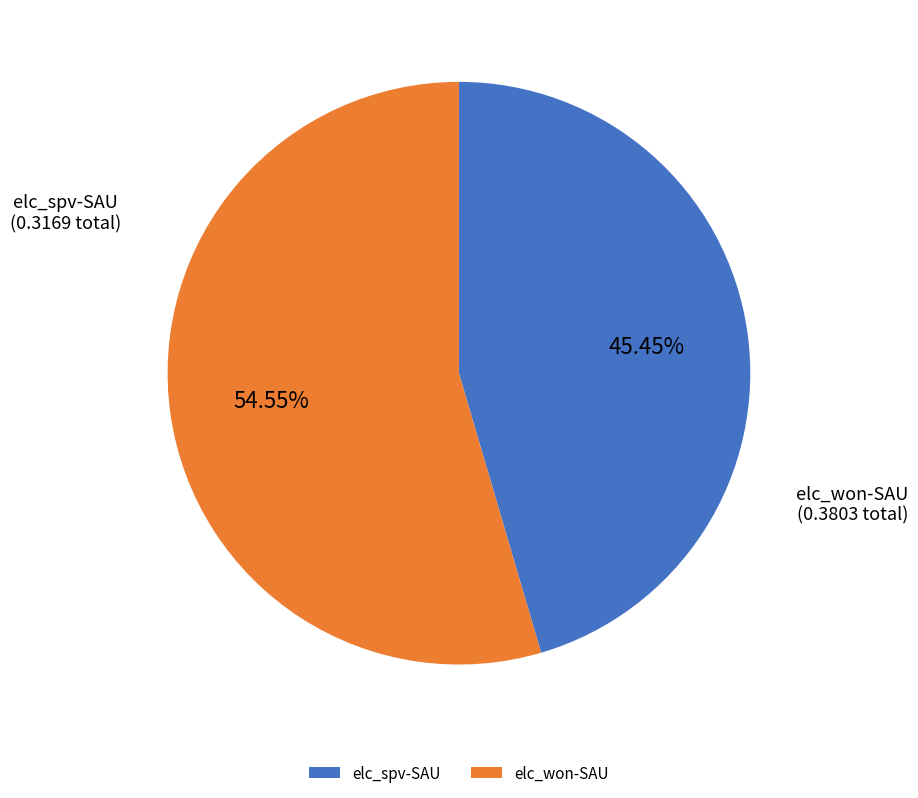

Combined, what portion of the pie is elc_spv-SAU and elc_won-SAU?

100.0%